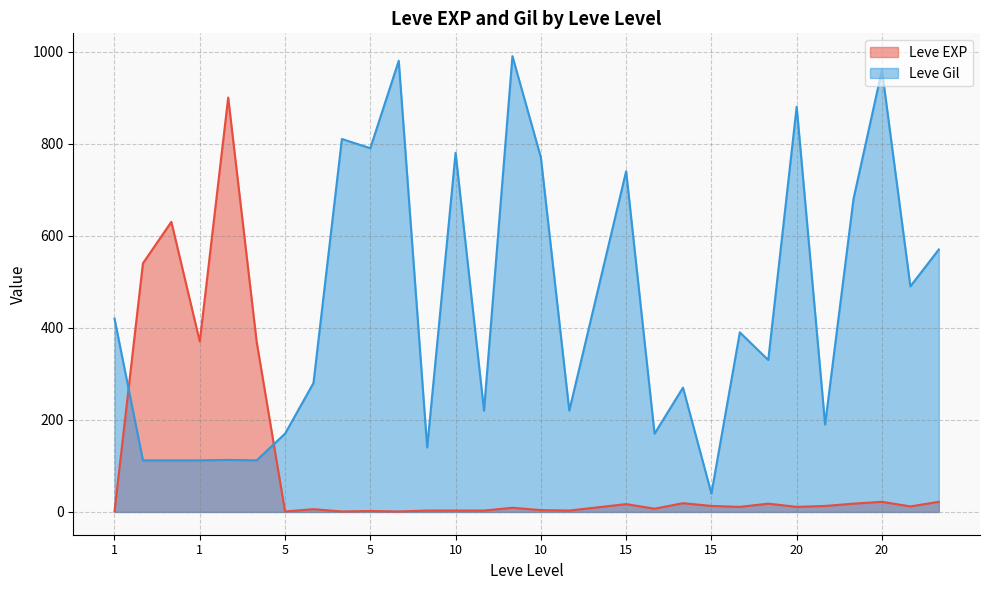

Which series changed the most between 15 and 15?

Leve Gil